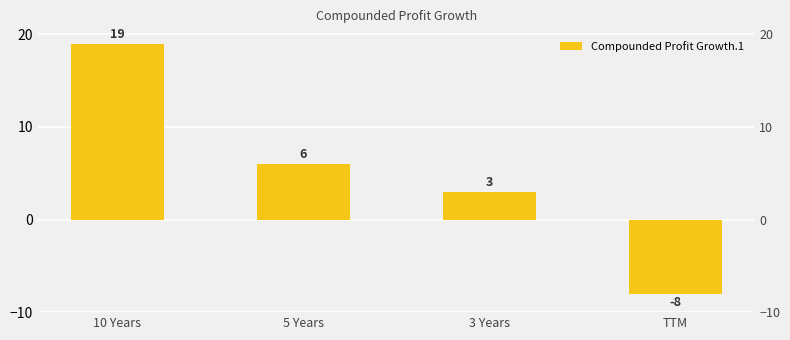

At which category does the chart reach its peak across all series?

10 Years